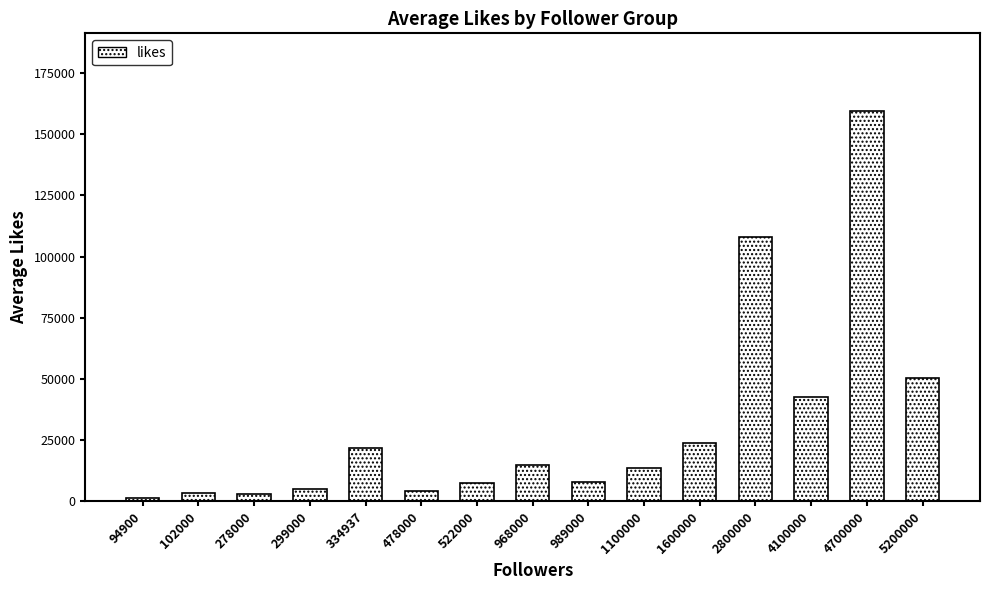

The value at 4100000 is 29191. True or false?

False